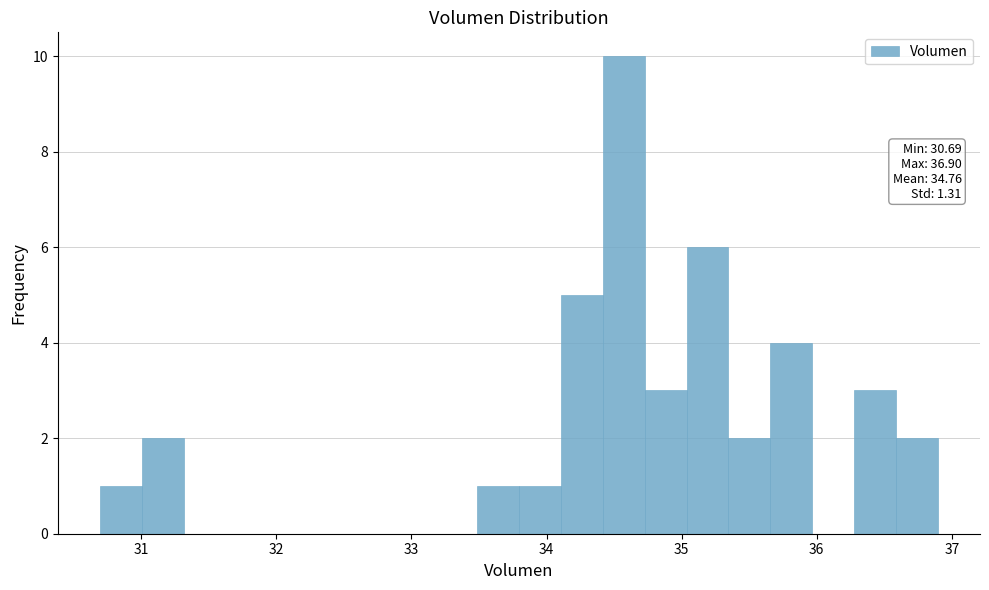

Around what value on the x-axis is the tallest bar? Give the approximate position of its centre, as read against the axis.

34.6